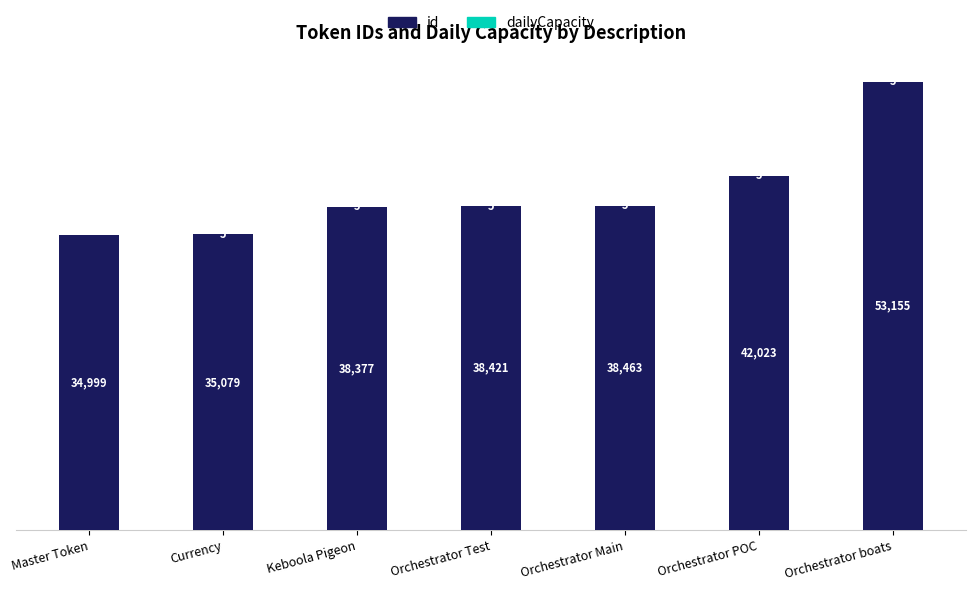

At which label does id reach its peak?

Orchestrator boats